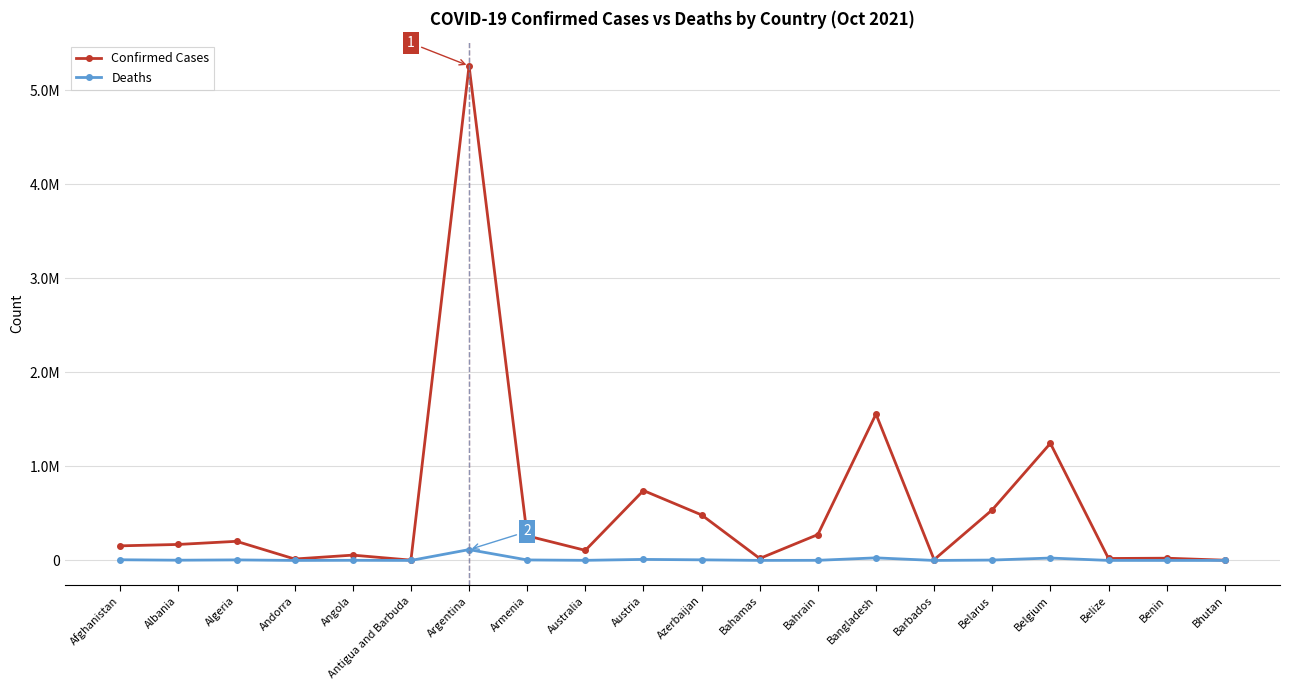

What are all the series names shown in the legend?

Confirmed Cases, Deaths